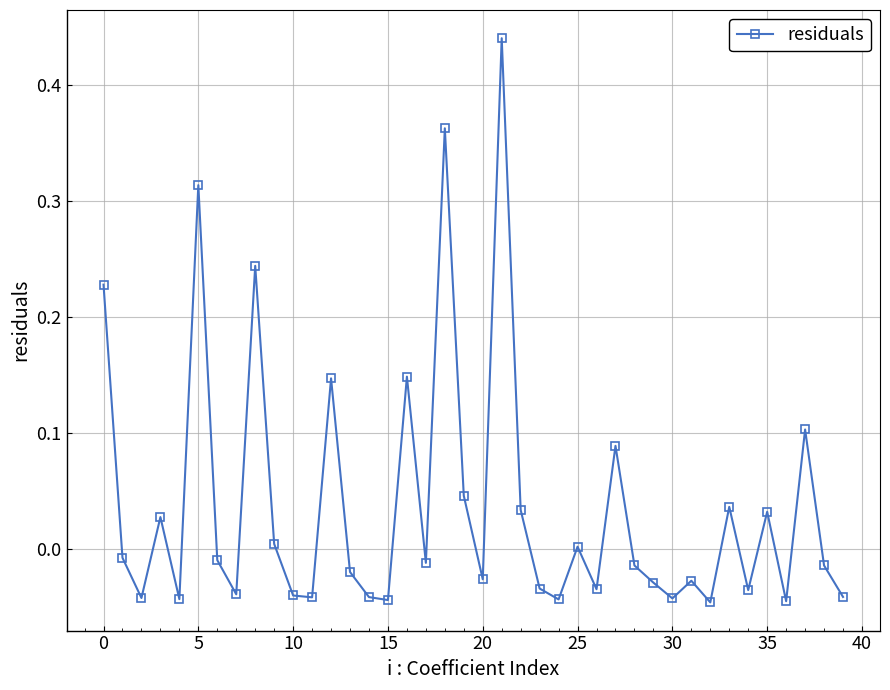

How many interior local peaks (higher than both neighbors) does the data have?

13